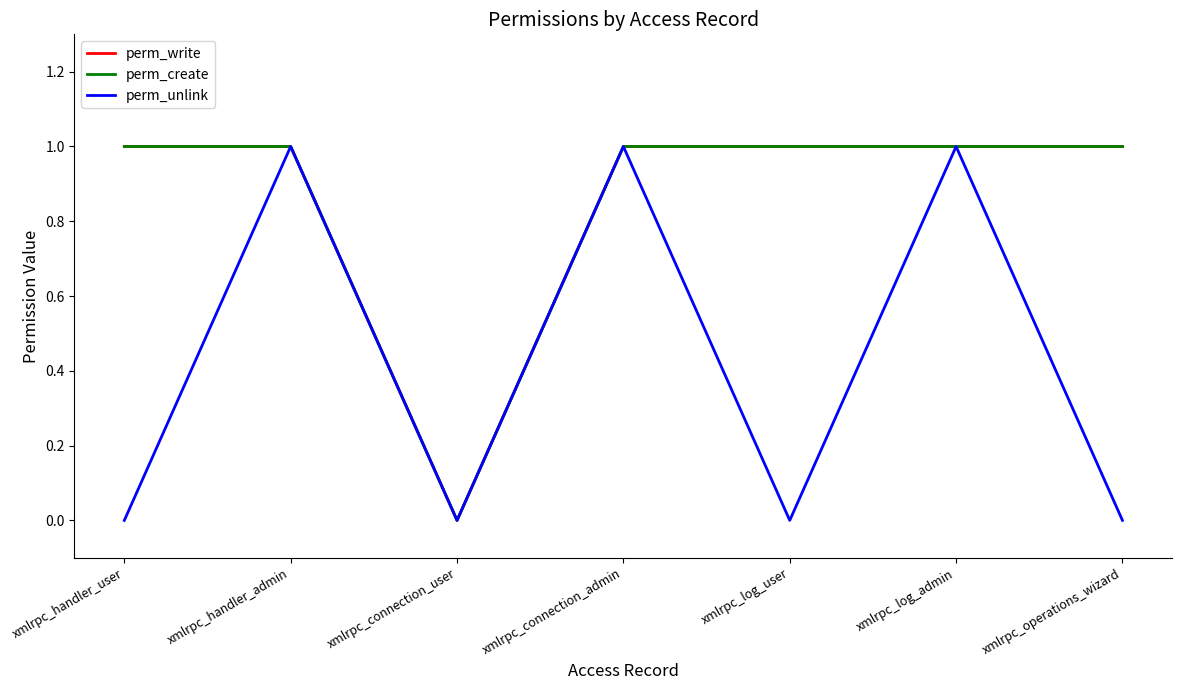

What is the average value of the perm_create series?

1